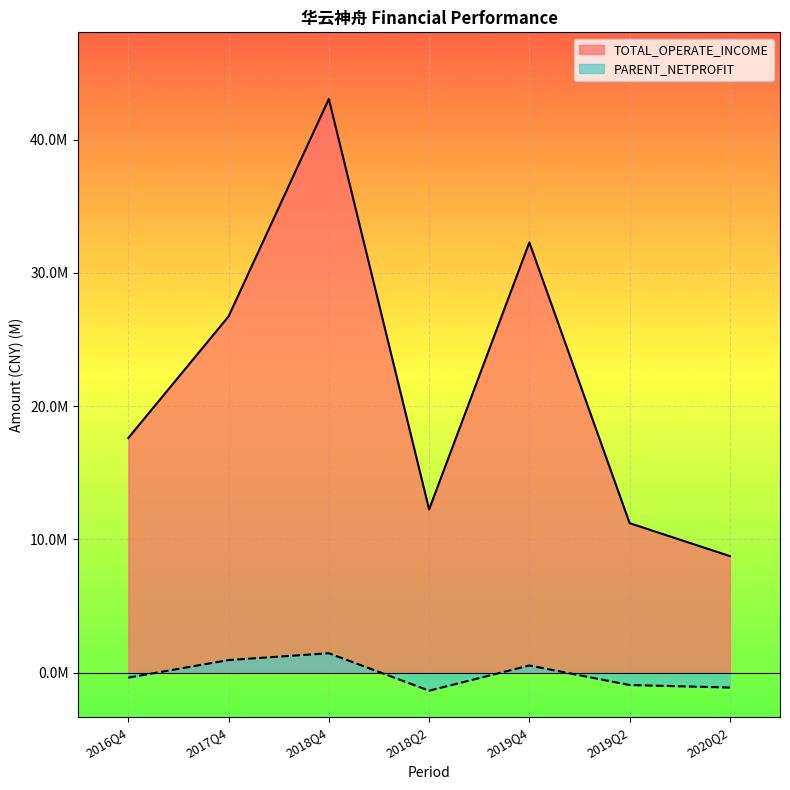

The TOTAL_OPERATE_INCOME series shows 6.0 at 2016Q4. True or false?

False